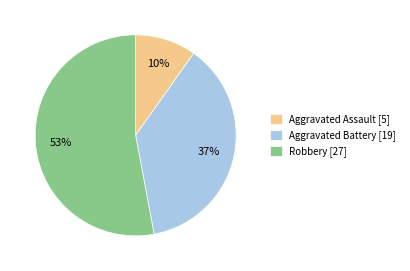

What percentage is the Aggravated Battery slice, to the nearest percent?

37%